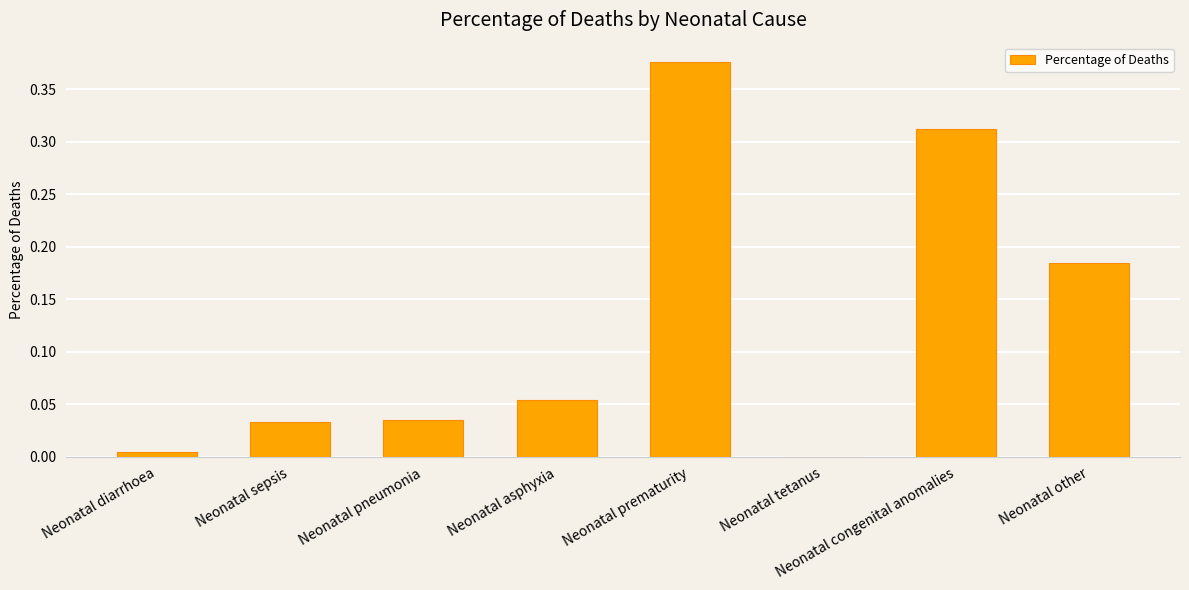

Is it true that the value at Neonatal pneumonia is 0.0?

True